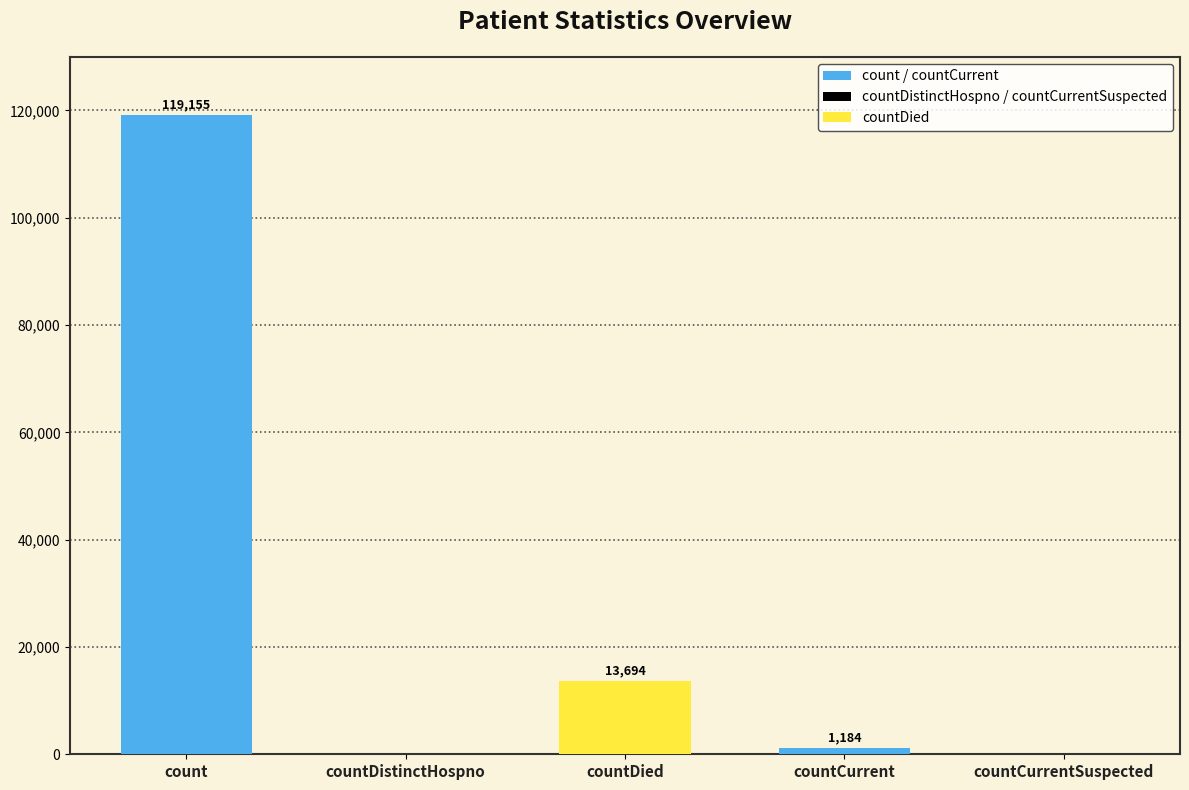

Reading right to left, transcribe all the data shown in this chart.

0	1184	13694	0	119155